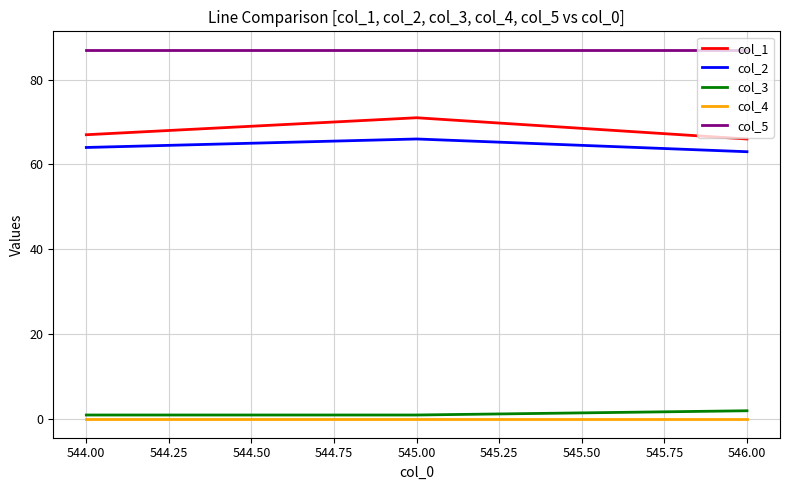

Is it true that col_1 equals 27 at 544.00?

False